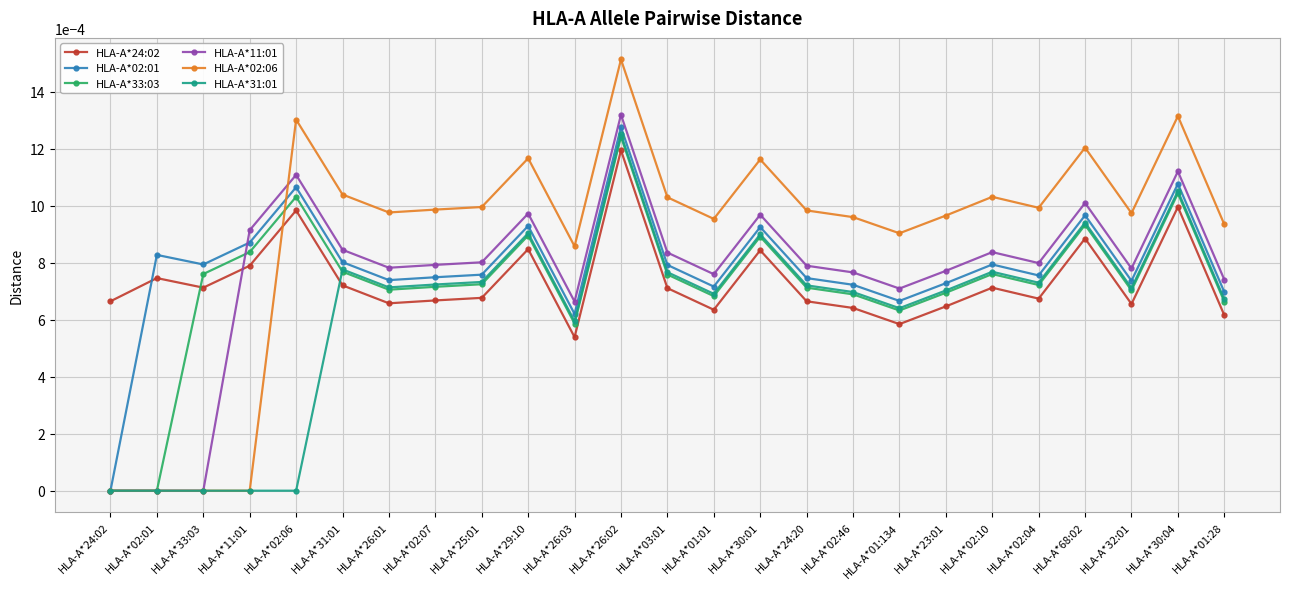

Is the value of HLA-A*33:03 at HLA-A*02:46 greater than the value of HLA-A*02:06 at HLA-A*30:01?

No